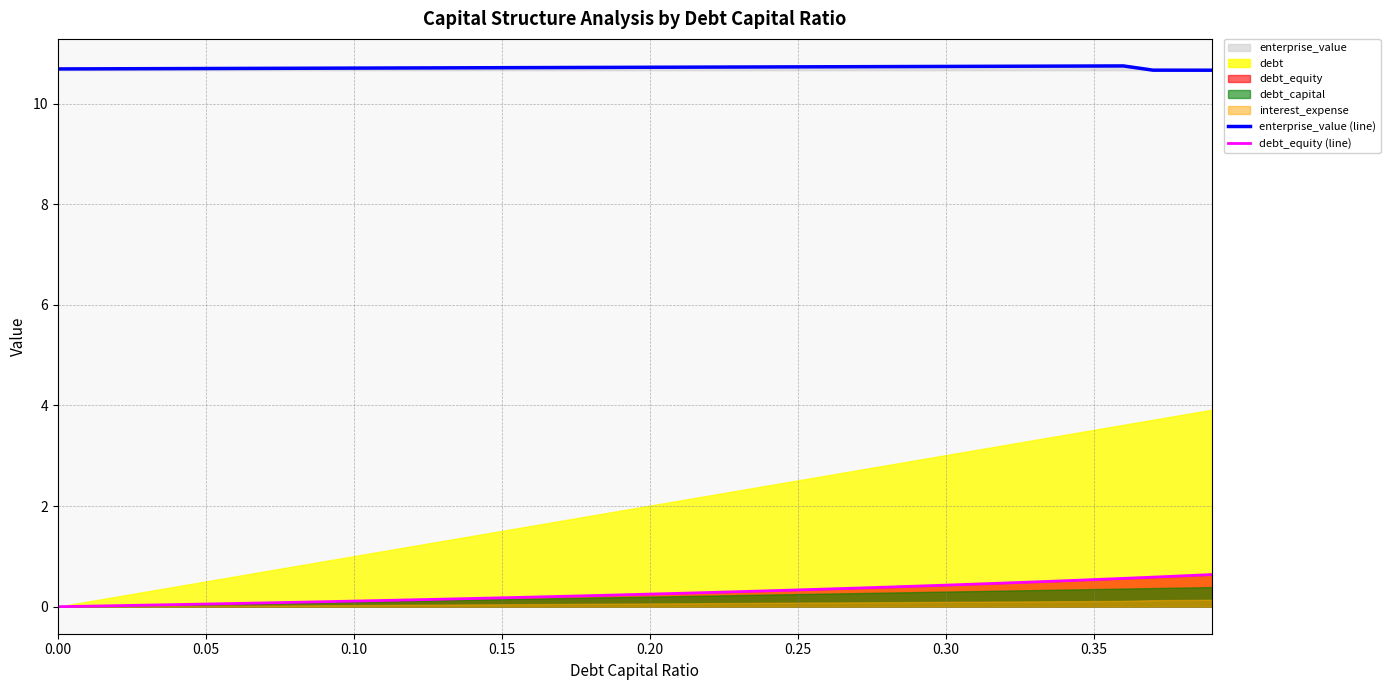

True or false: debt_equity (line) and enterprise_value (line) intersect in this chart.

False